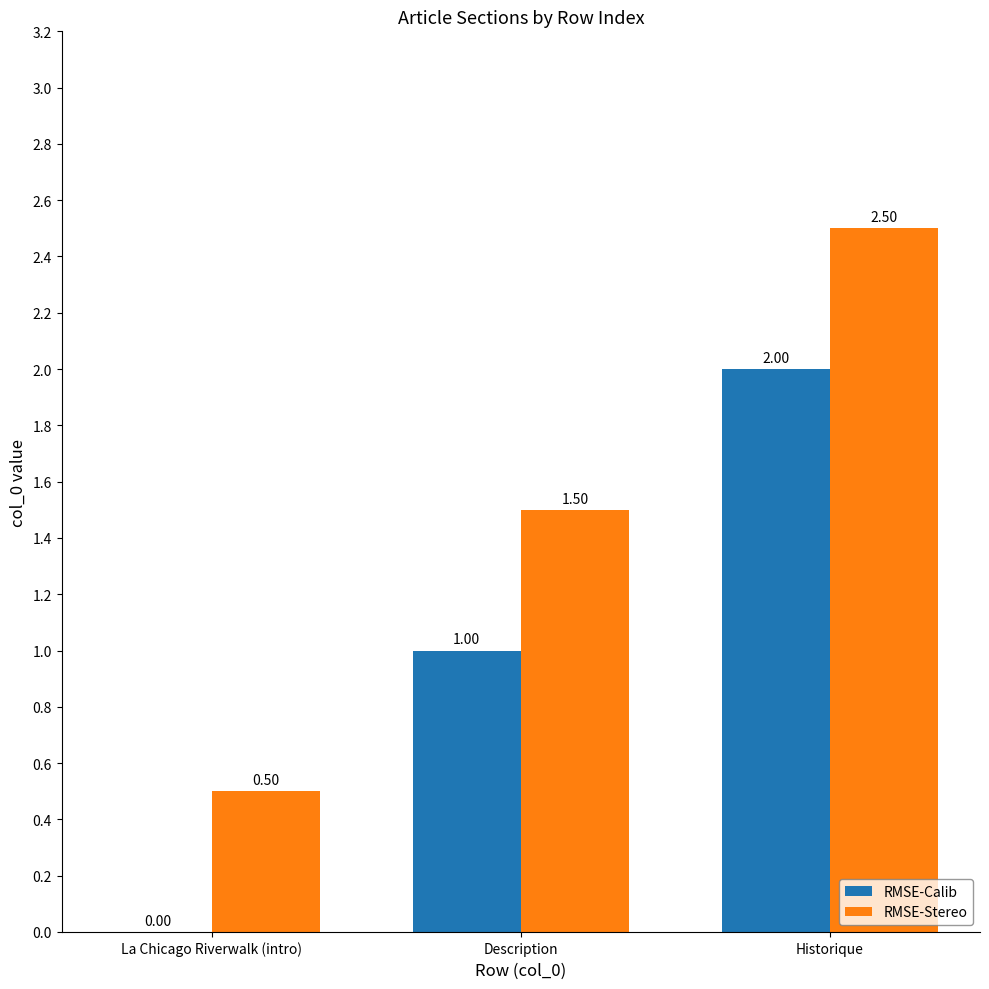

Where is RMSE-Stereo nearest to the value 1?

La Chicago Riverwalk (intro)